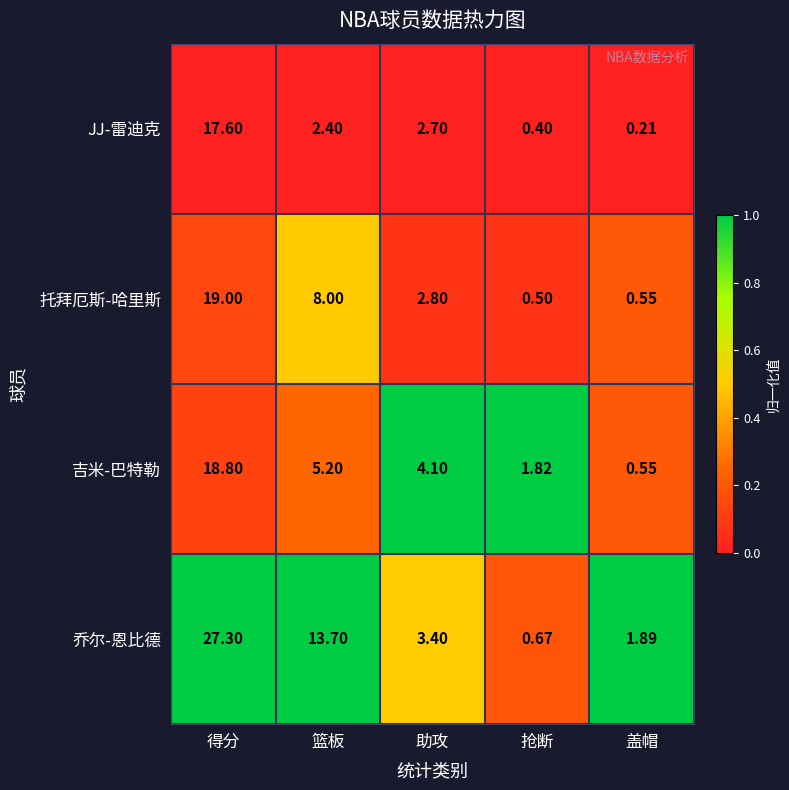

Which label corresponds to the smallest value in the chart?

盖帽